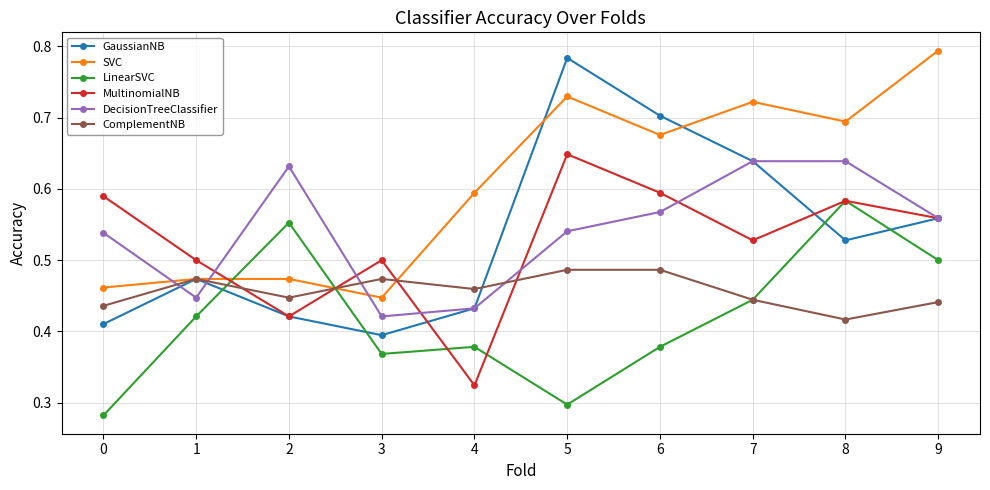

At which category does LinearSVC reach its first local peak?

2